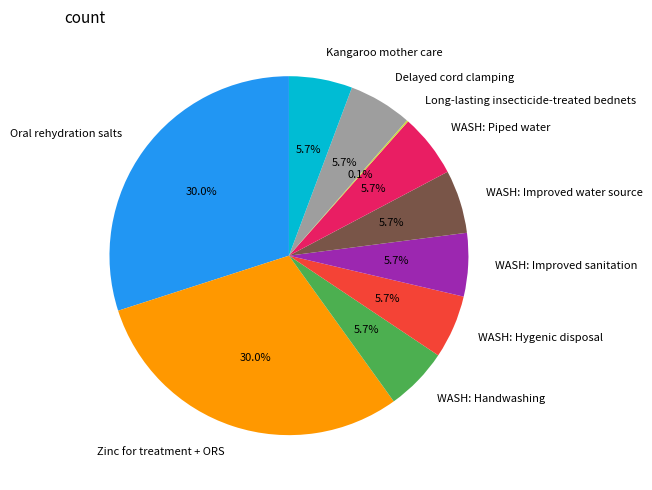

To the nearest percent, what portion does Oral rehydration salts represent?

30%